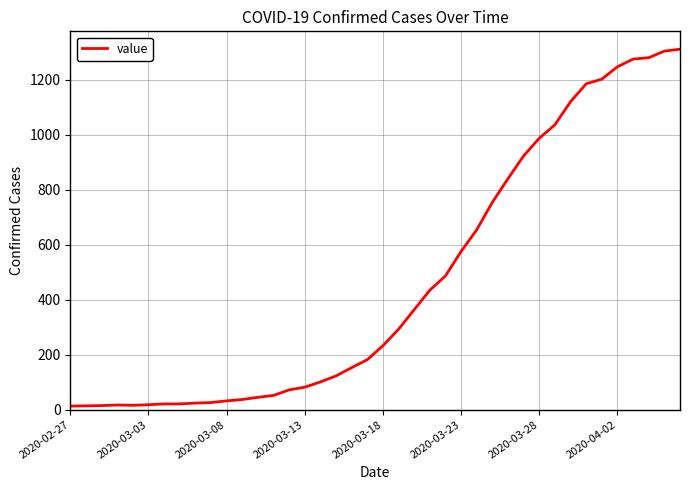

What is the difference between the maximum and minimum values?

1299